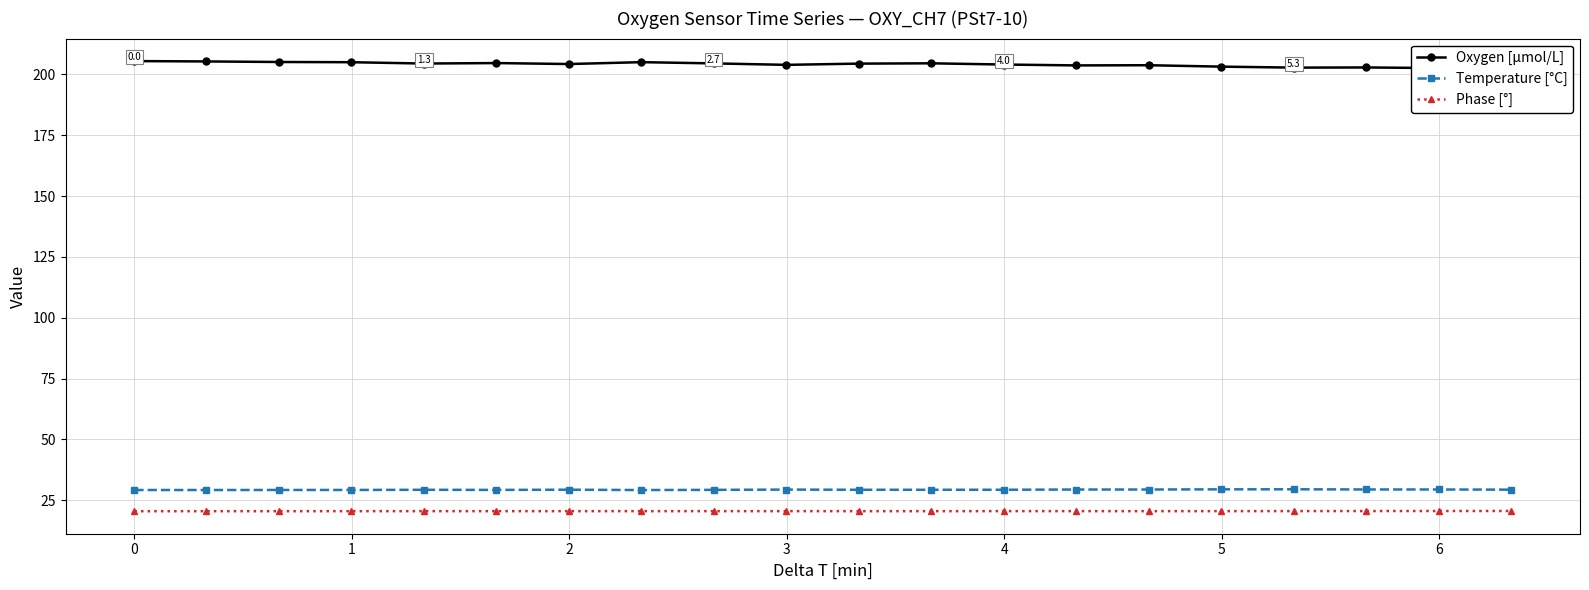

True or false: Temperature [°C] and Phase [°] intersect in this chart.

False